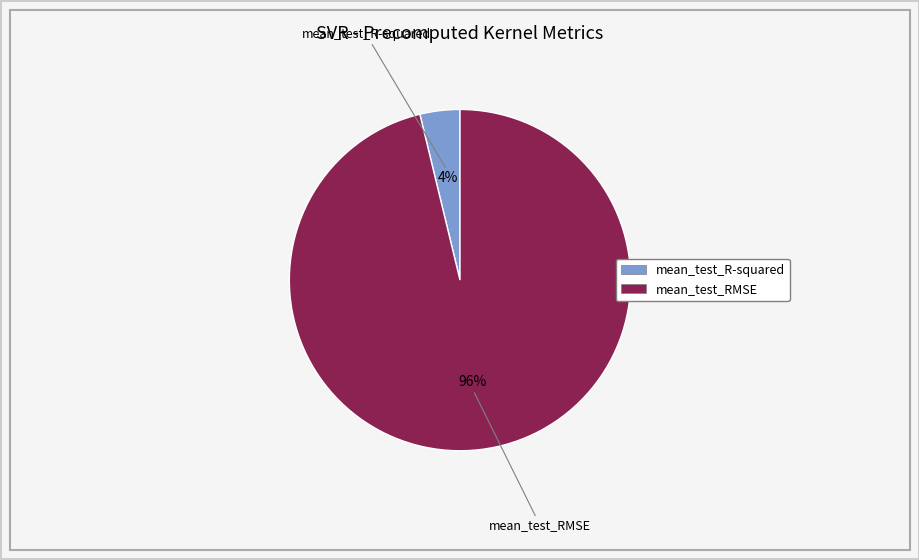

Do mean_test_R-squared and mean_test_RMSE together represent more than half of the pie?

Yes